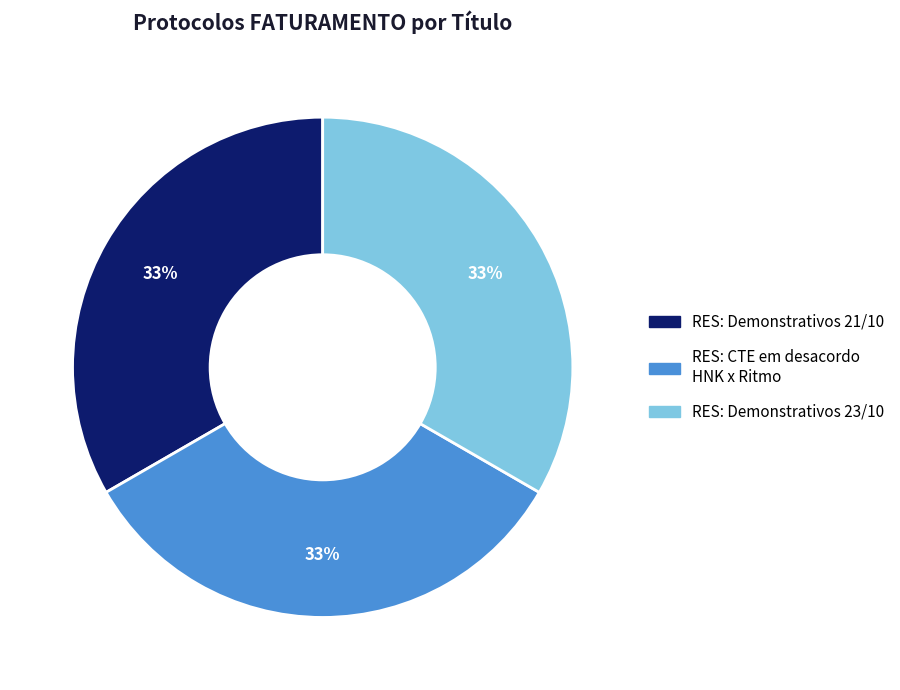

What percentage is the RES: Demonstrativos 21/10 slice, to the nearest percent?

33%